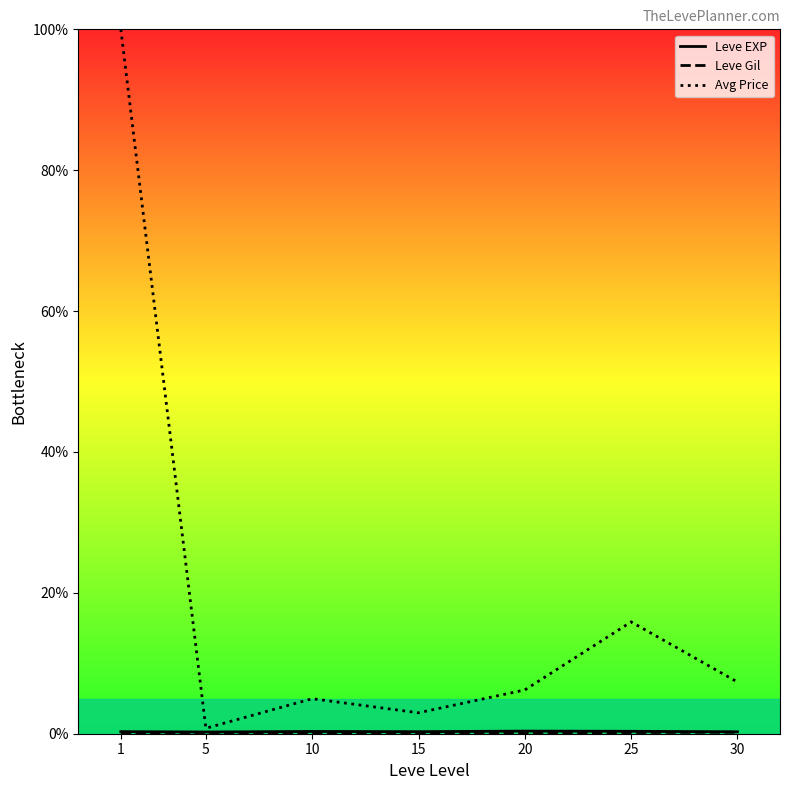

Between 5 and 1, which is larger?

1